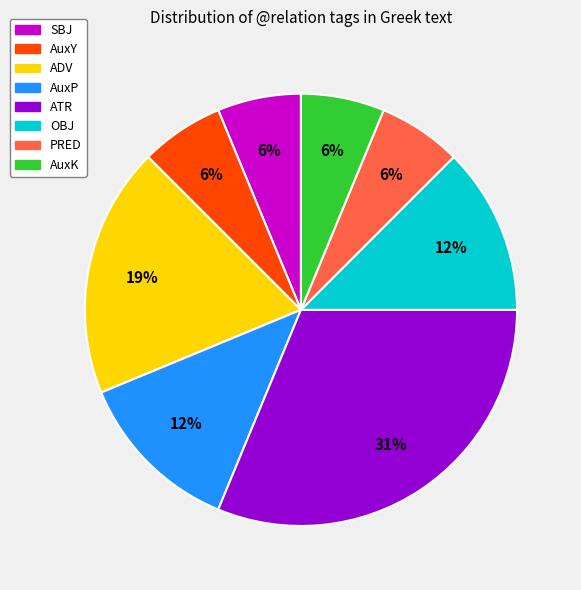

Is the sum of OBJ and PRED greater than half?

No